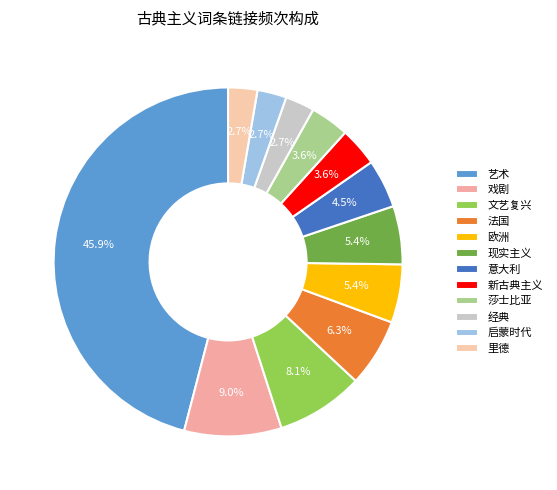

How many segments does this pie chart have?

12